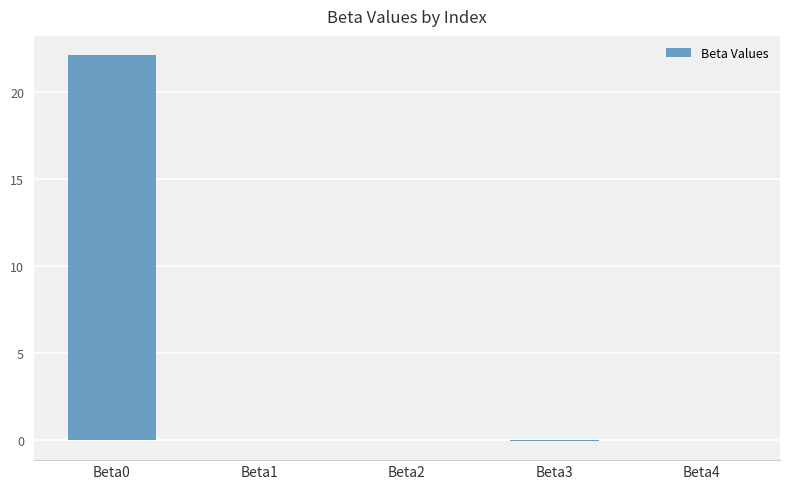

True or false: the data shows 0.0 at Beta2.

True